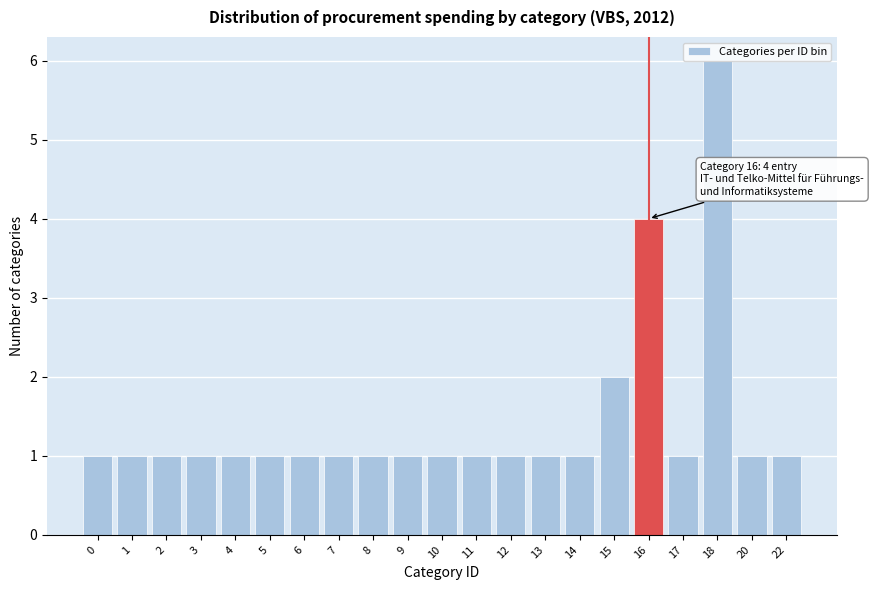

What is the difference between the second highest and minimum values?

3